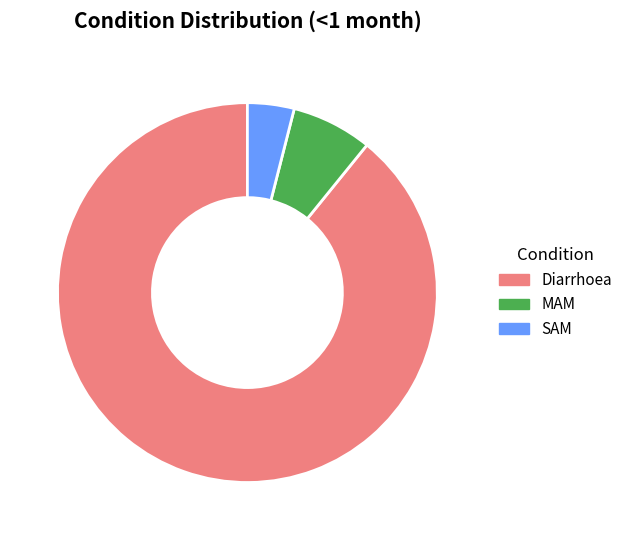

Which has a higher value, Diarrhoea or MAM?

Diarrhoea